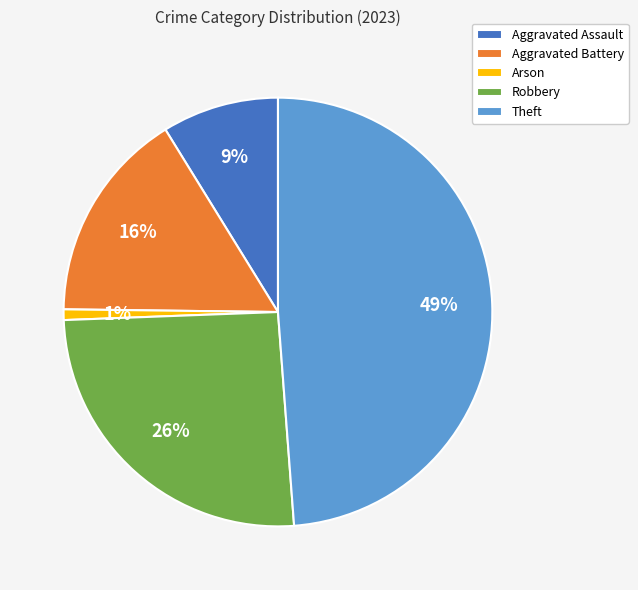

Which has a higher value, Aggravated Battery or Aggravated Assault?

Aggravated Battery